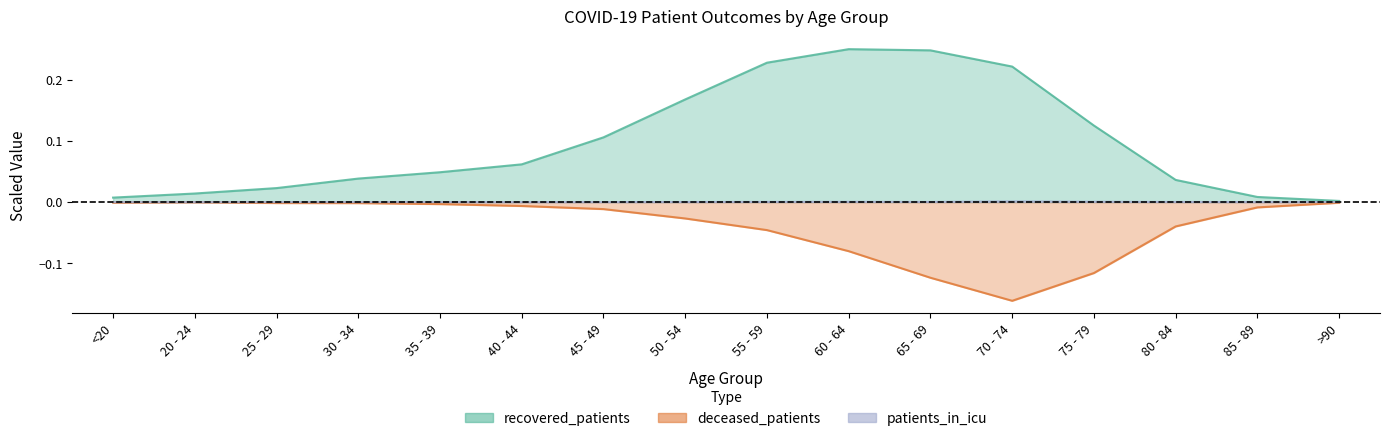

Is it true that patients_in_icu equals 0.0 at 85 - 89?

False